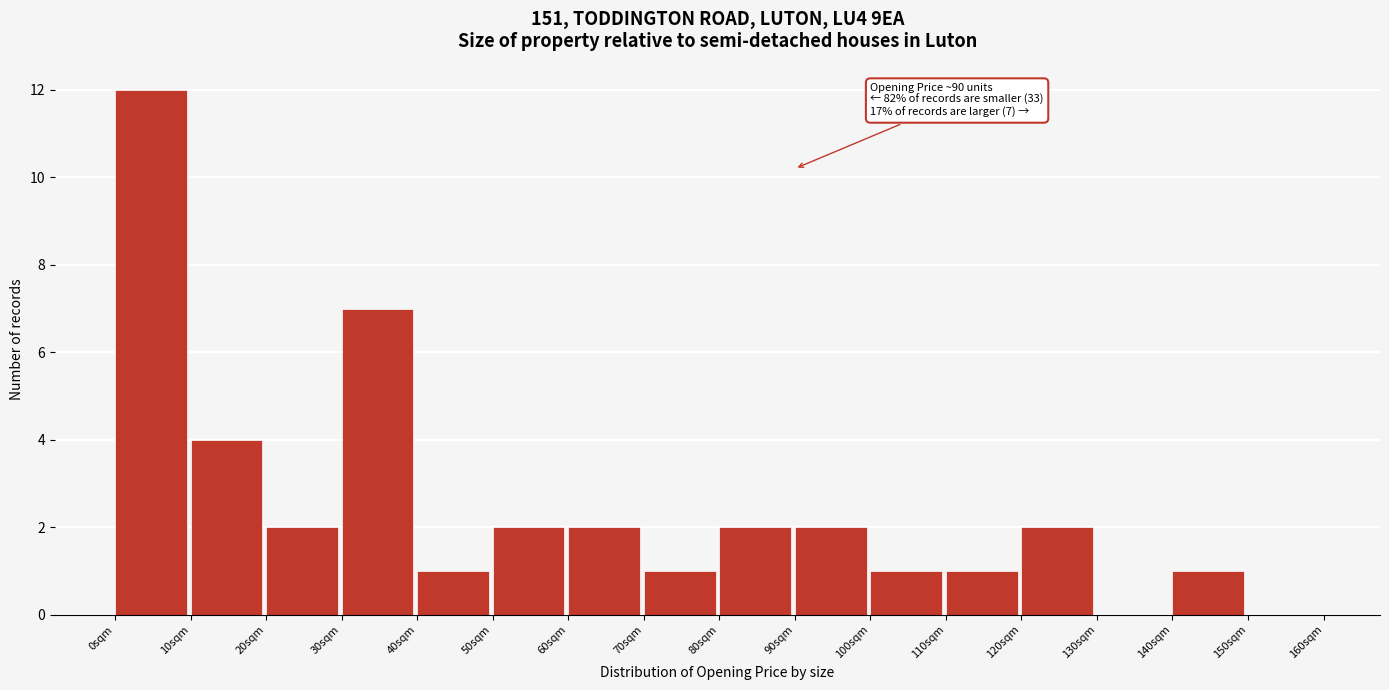

Which range on the x-axis has the tallest bar?

0 to 10